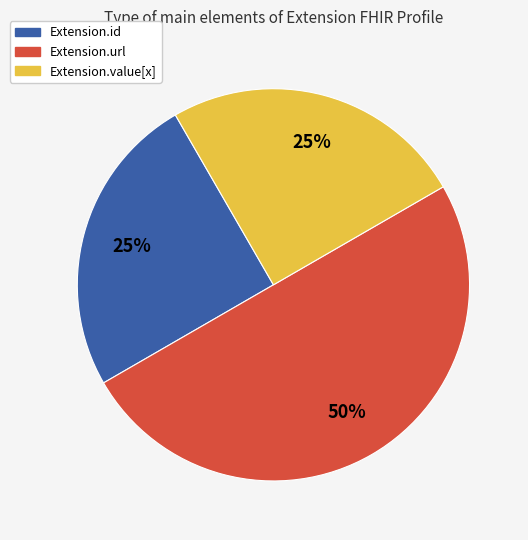

How many segments does this pie chart have?

3